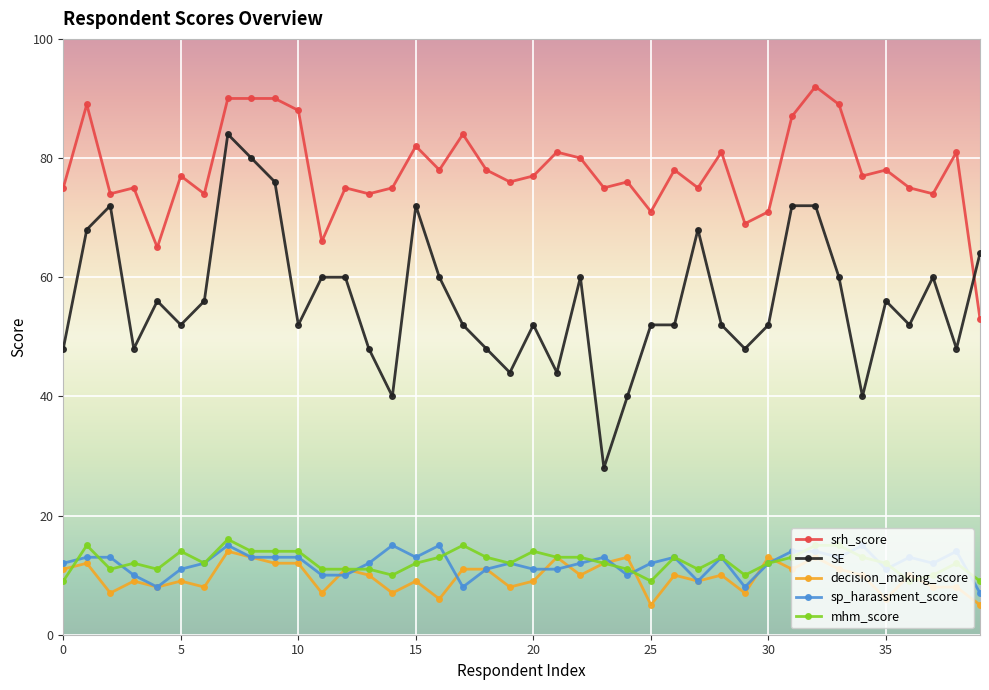

What is the value of the srh_score point at the 11th from the left?

88